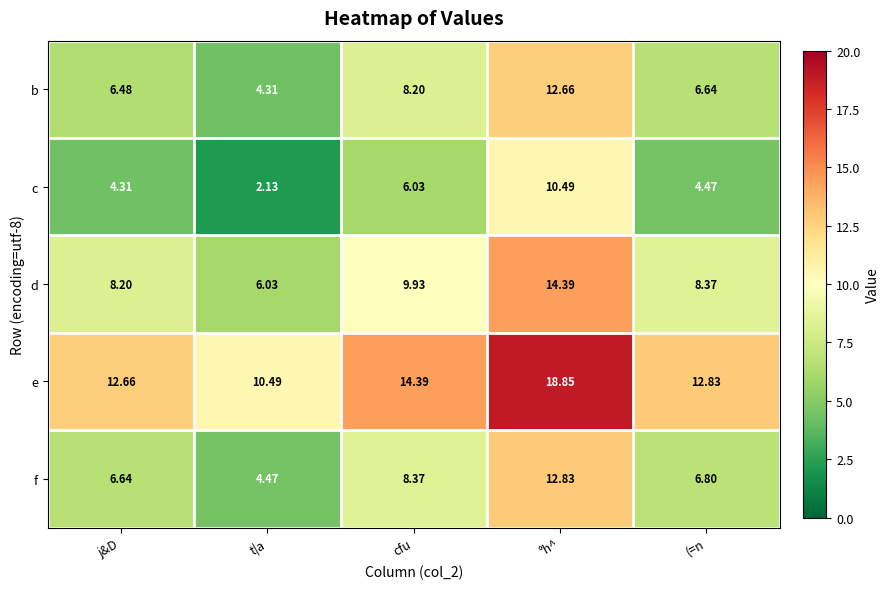

How many values in the b series exceed 6?

4